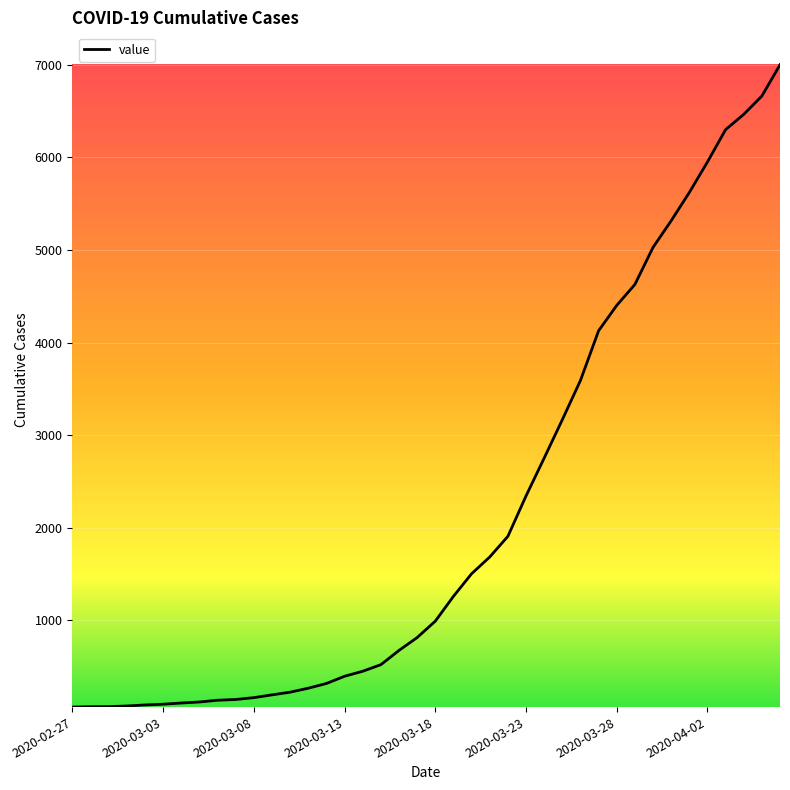

What is the maximum value shown in the chart?

7001